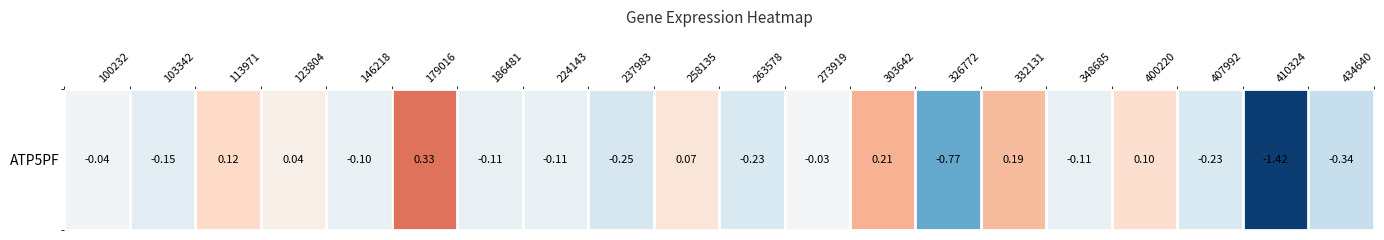

Which has a higher value, 100232 or 258135?

258135